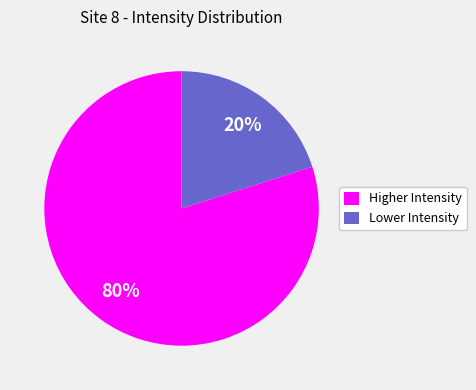

What percentage is the Higher Intensity slice, to the nearest percent?

80%